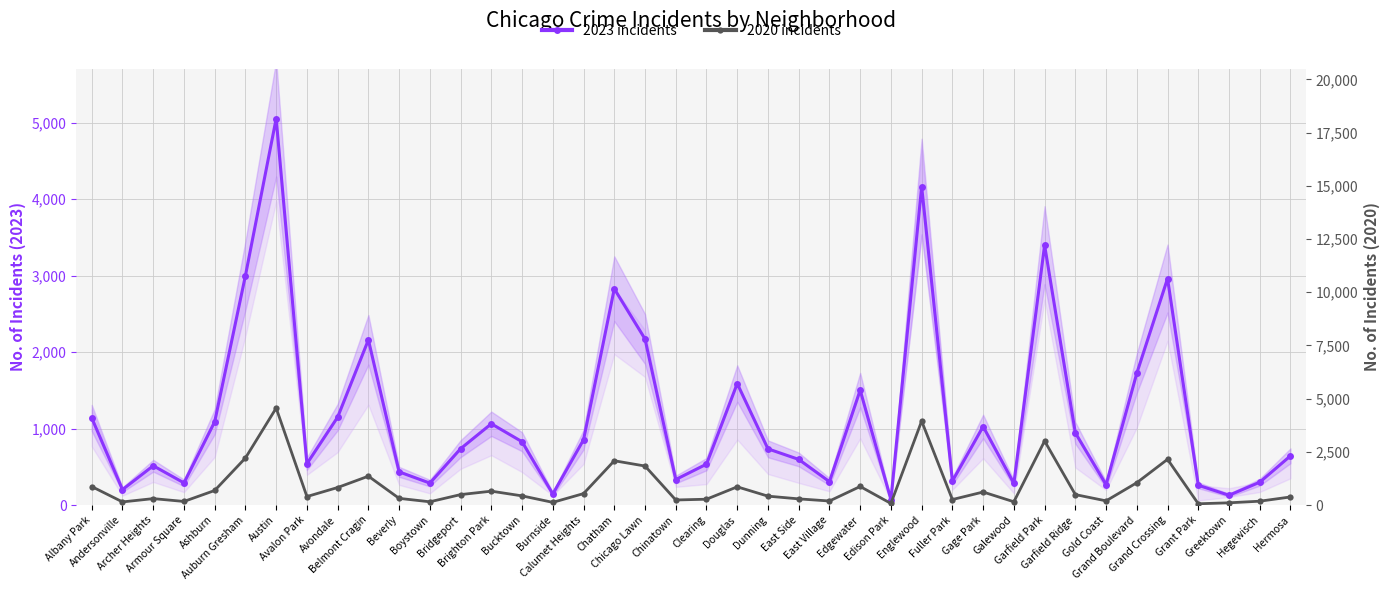

How many lines are shown in the chart?

2